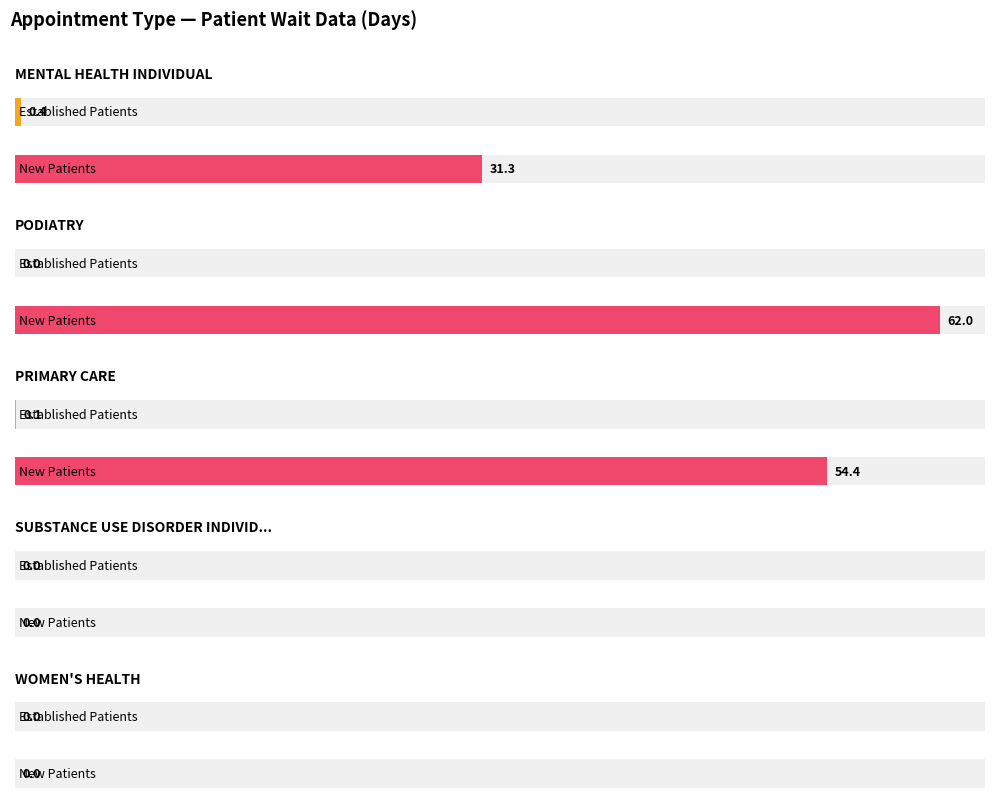

At which label does NewPatients reach its peak?

PODIATRY